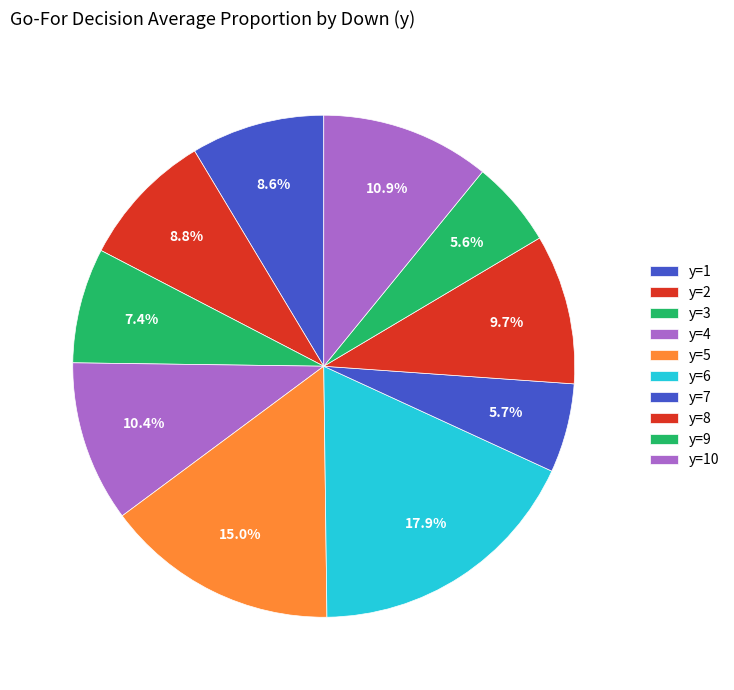

Combined, do y=4 and y=7 account for over 50%?

No